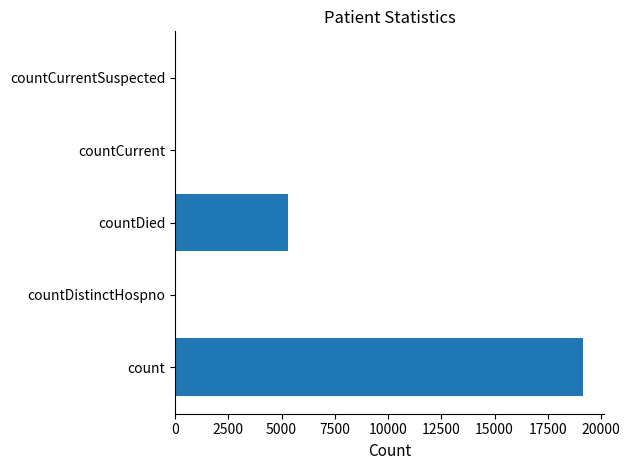

Is it true that the value at countDied is 5293?

True